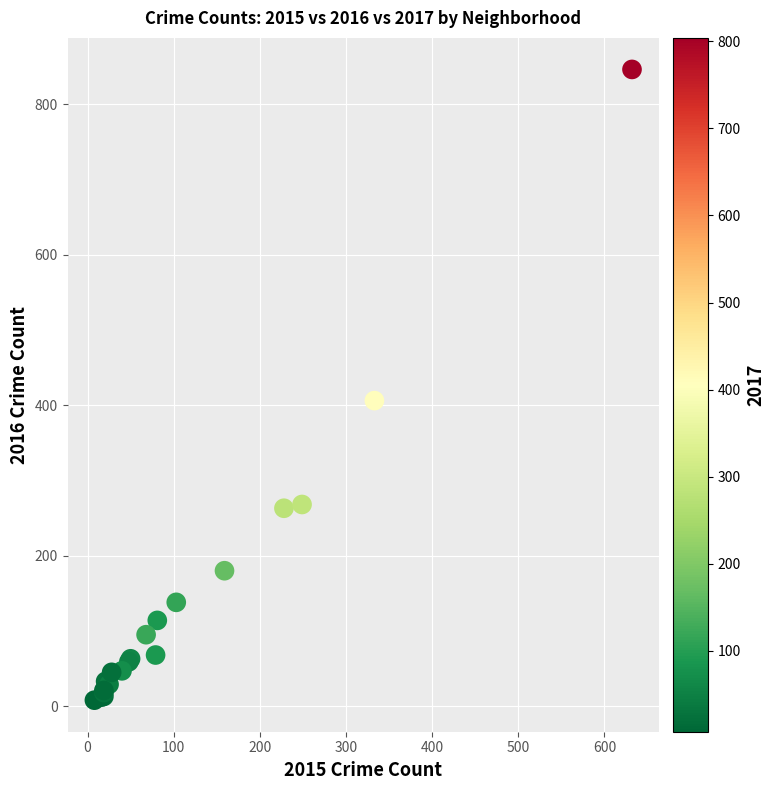

What Y value in the scatter plot is closest to 427?

406